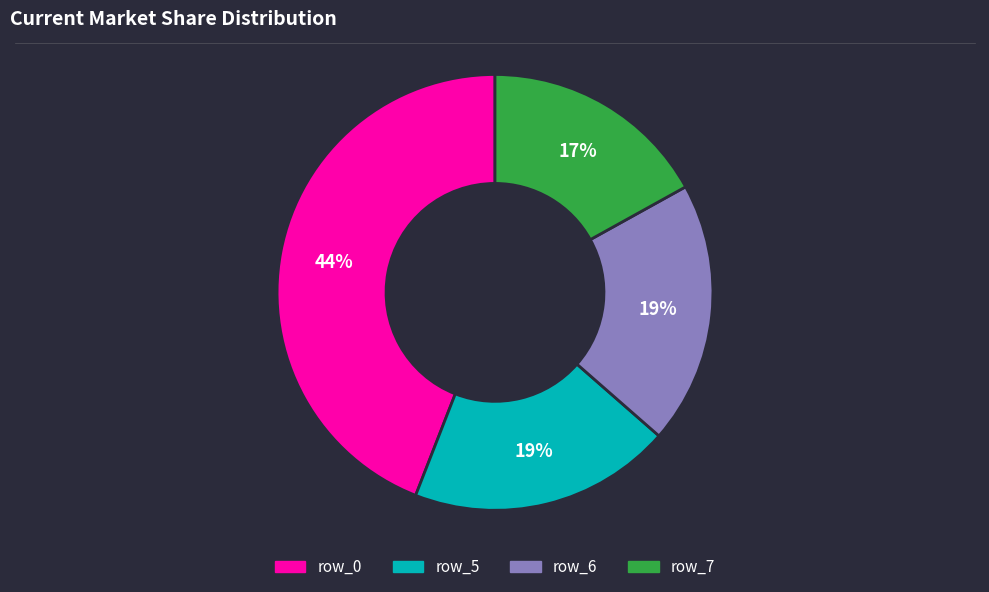

To the nearest percent, what is the average slice percentage?

25%